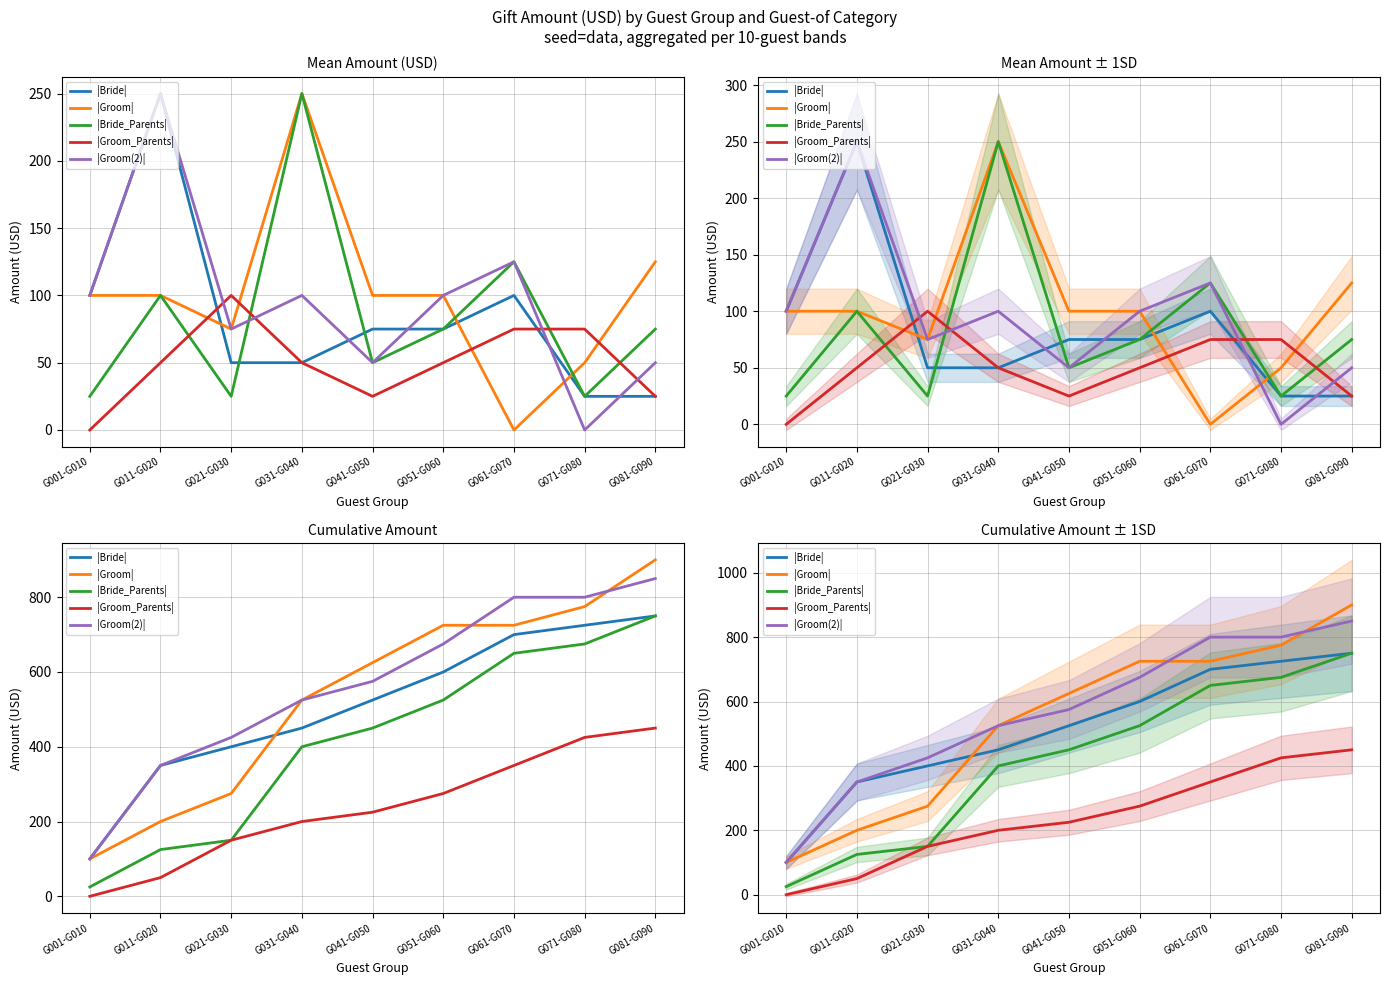

What value does the |Groom| series have at G071-G080?

775